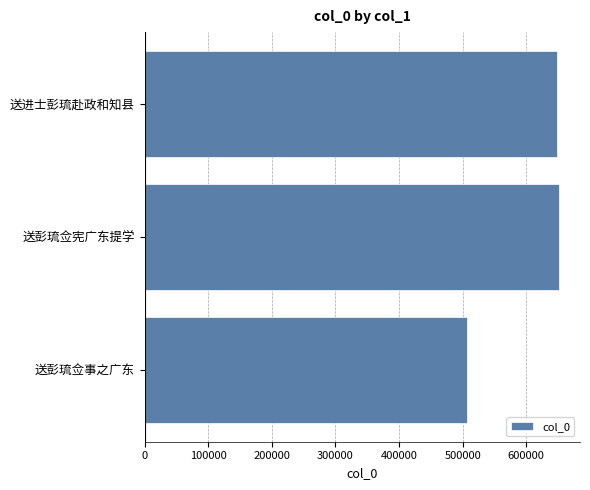

Reading bottom to top, extract all data points from this chart.

送彭琉佥事之广东=507039	送彭琉佥宪广东提学=652020	送进士彭琉赴政和知县=647989